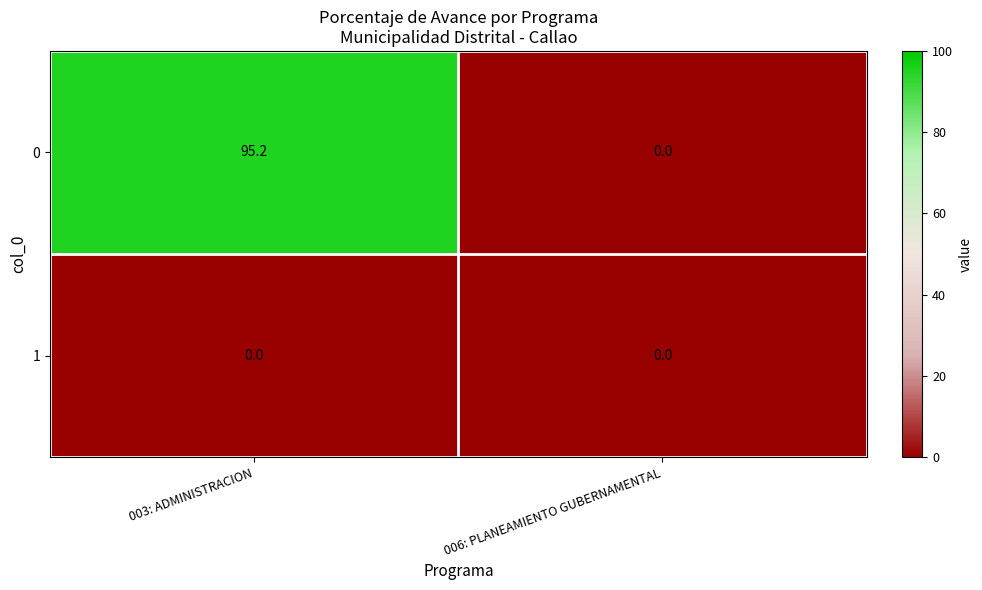

What is the greatest value displayed?

95.2